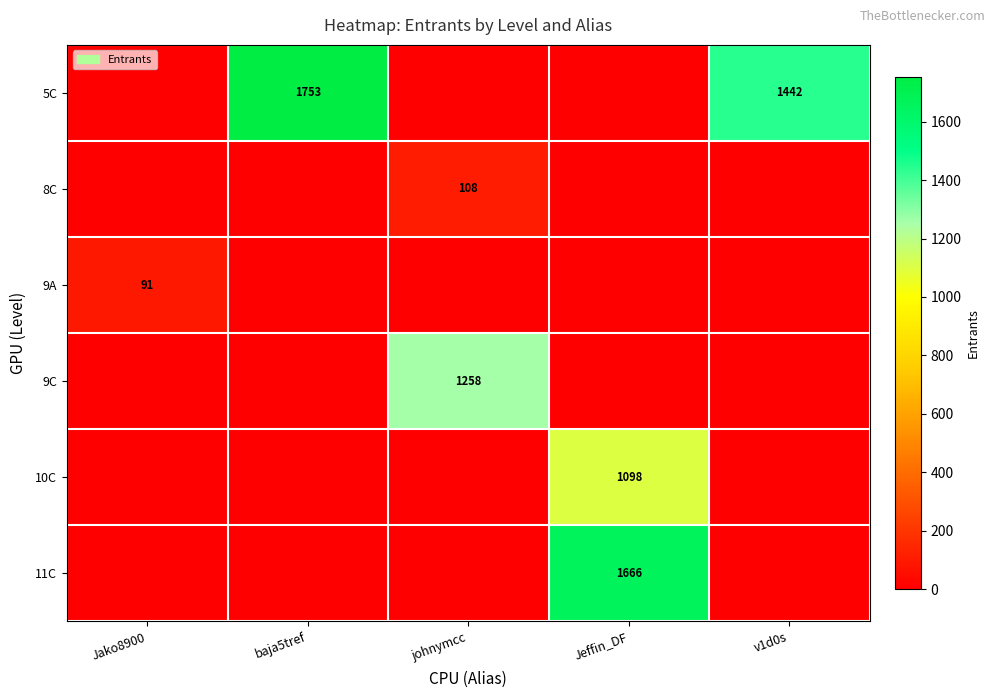

Which has a higher value, v1d0s or Jeffin_DF?

v1d0s